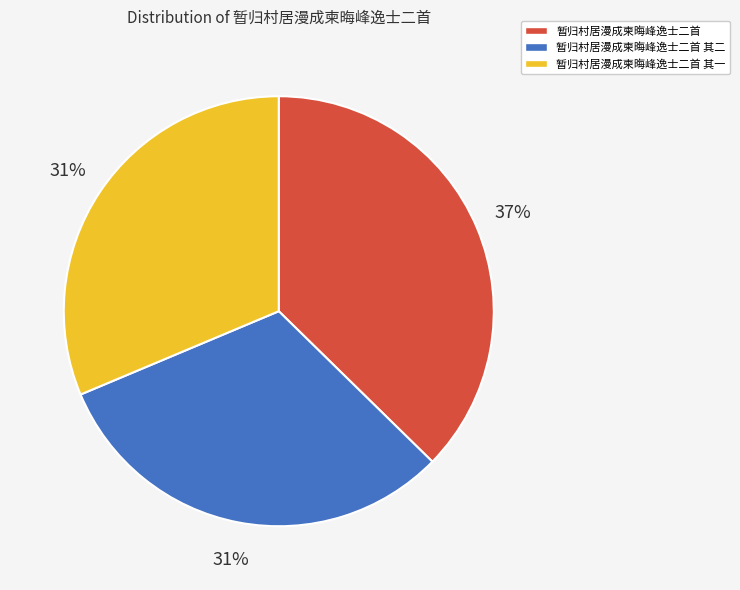

Count the number of slices in the pie.

3